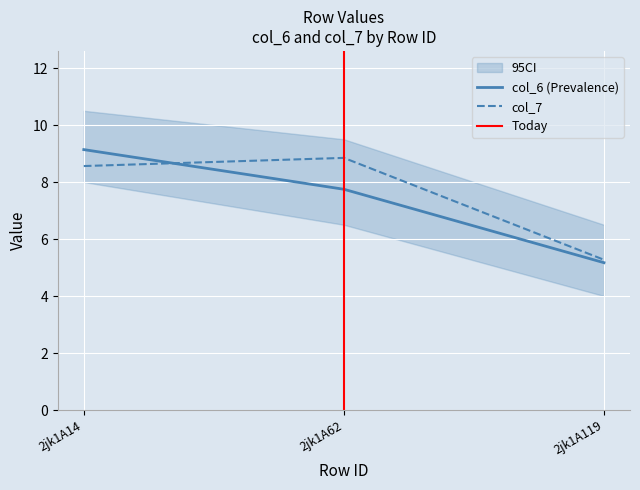

Reading left to right, extract all data points from this chart.

col_6: 2jk1A14=9.1	2jk1A62=7.7	2jk1A119=5.2
col_7: 2jk1A14=8.6	2jk1A62=8.8	2jk1A119=5.3